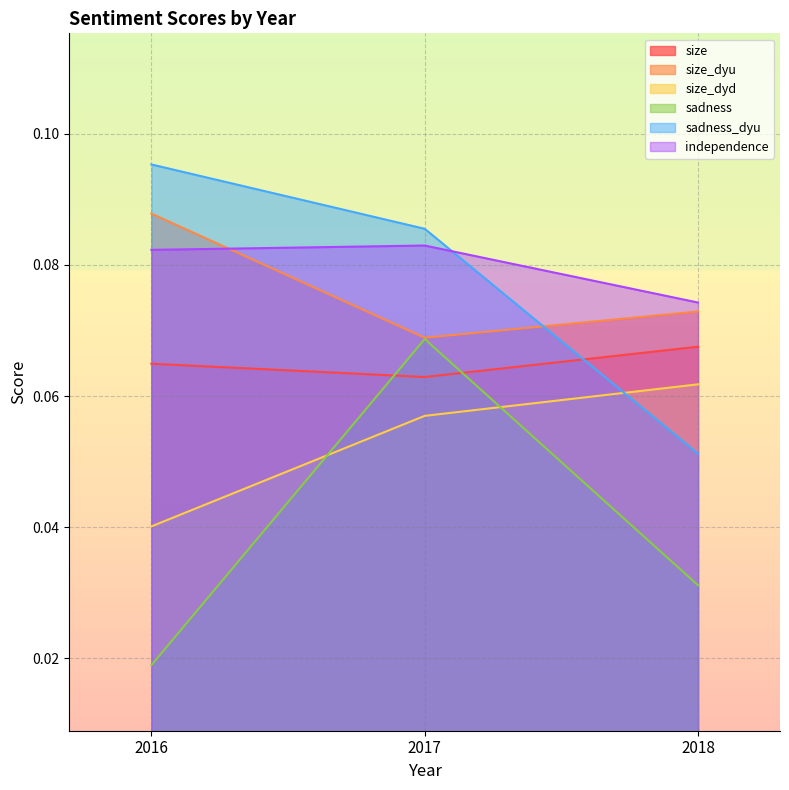

Where is size nearest to the value 0?

2017